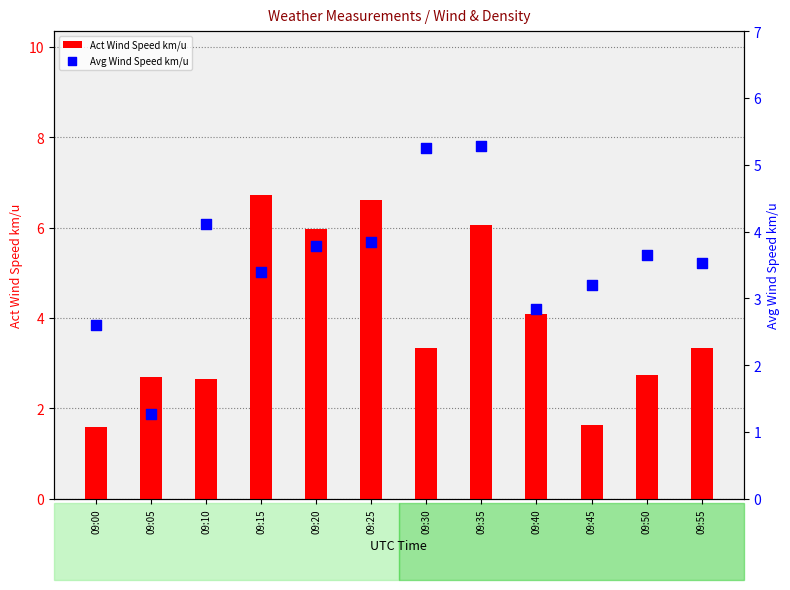

At which category is the sum across all series the highest?

09:35